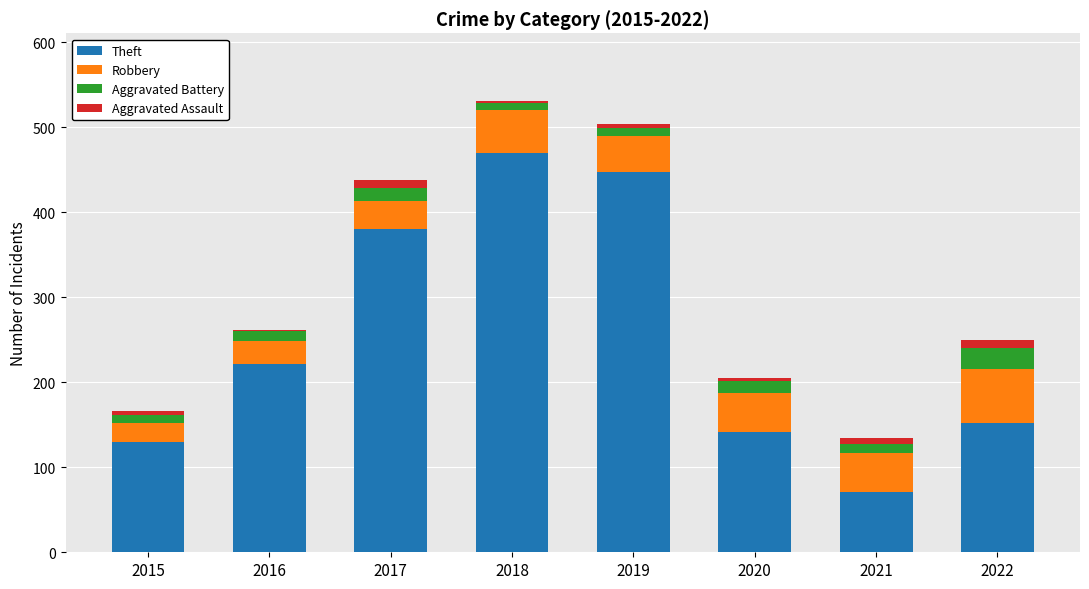

Which category has the highest value in the Theft series?

2018